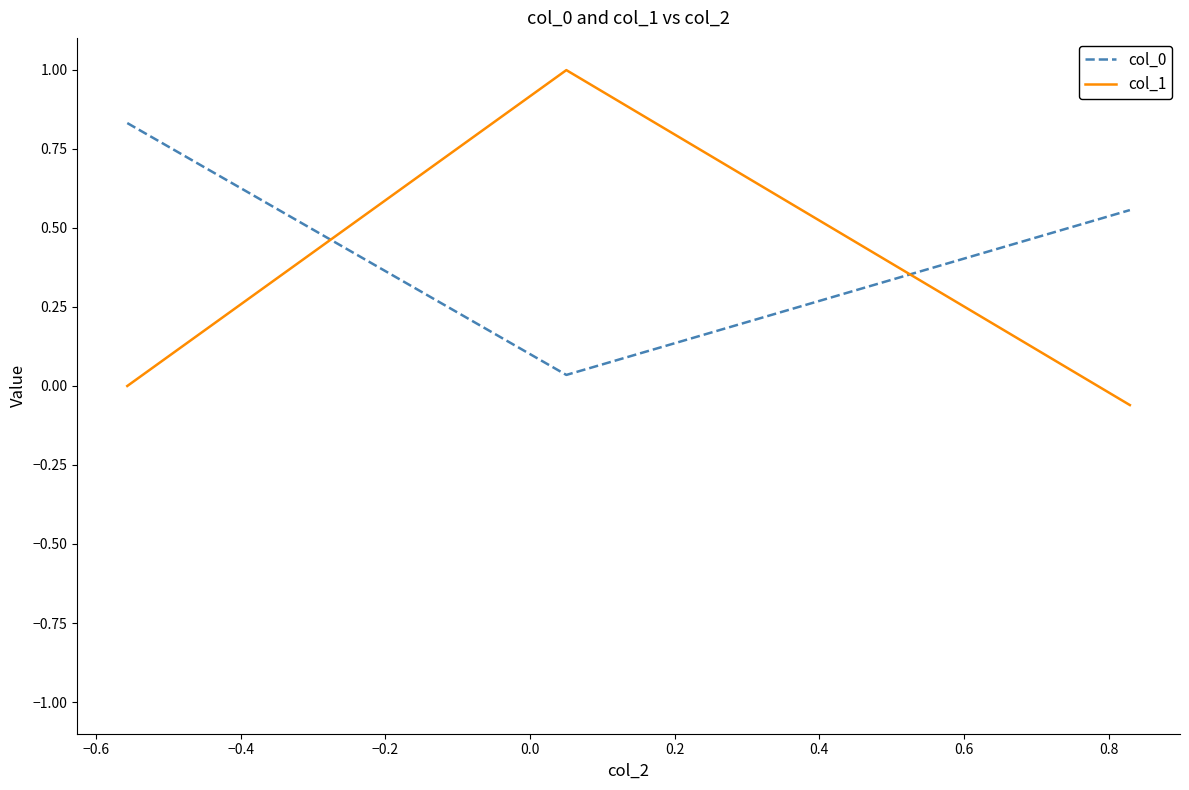

Which series has the widest spread of values?

col_1